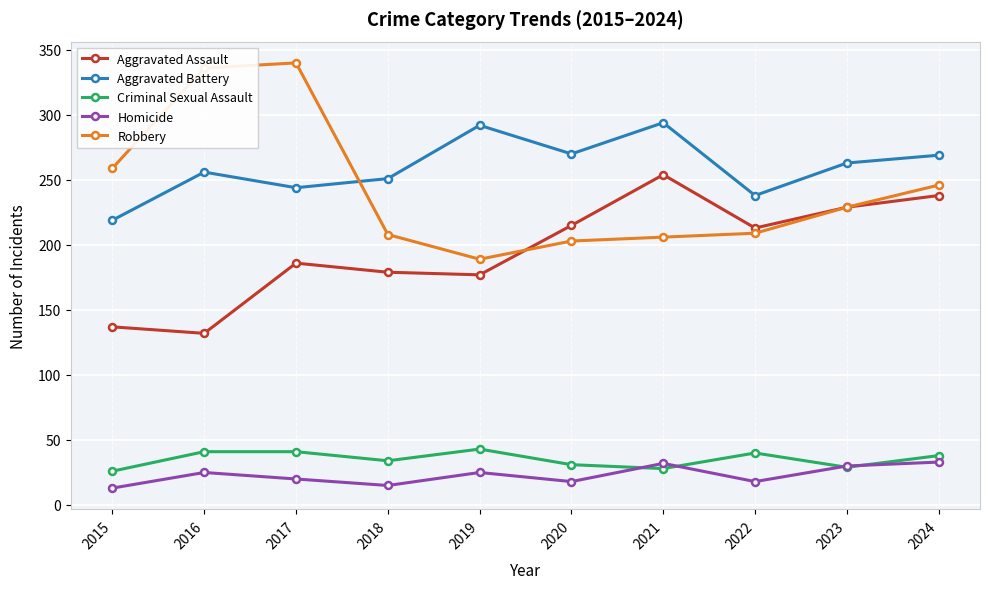

Is this an area chart (filled region under the line)?

No